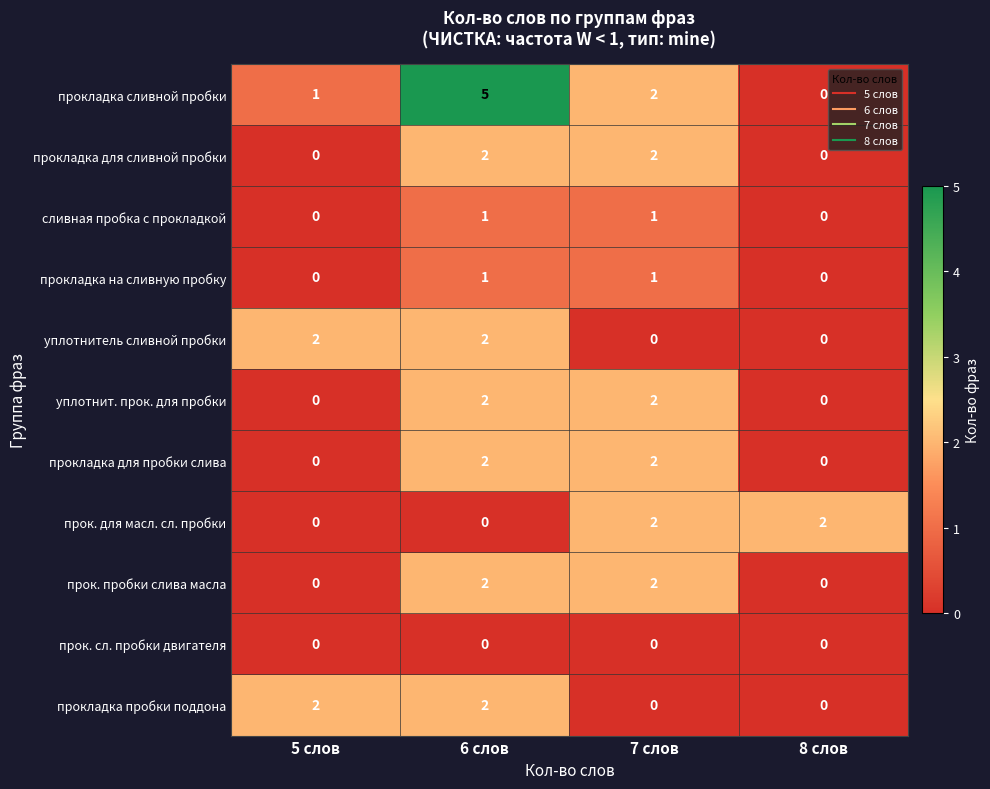

Which category has the highest value across all series?

6 слов